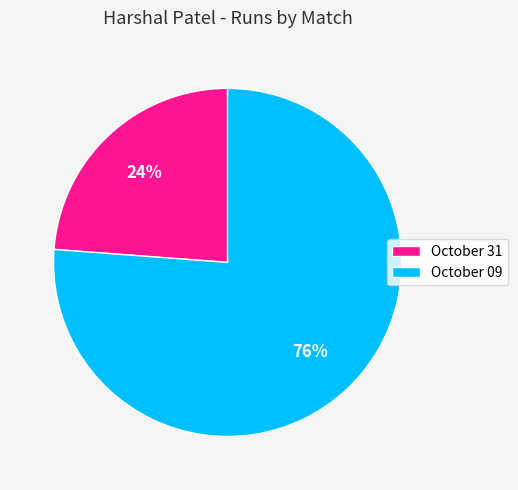

How many segments does this pie chart have?

2